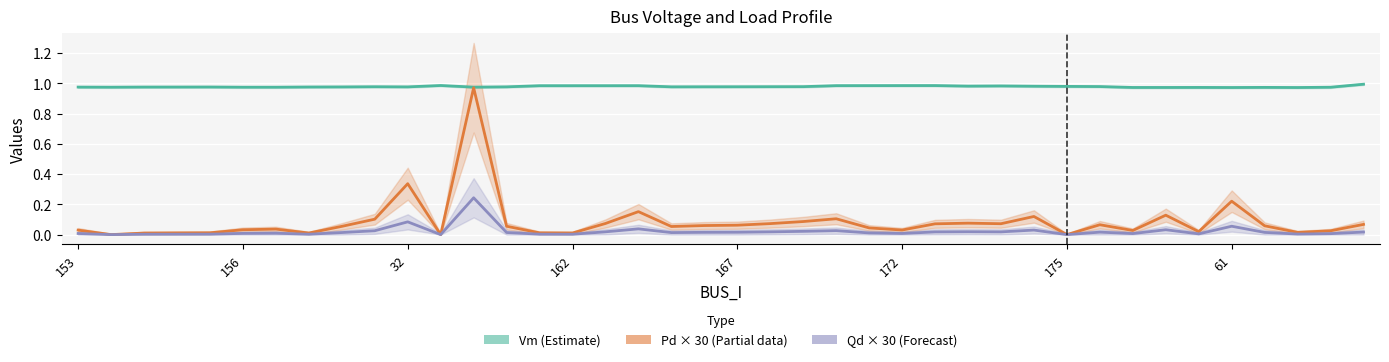

Which series has the widest spread of values?

Pd × 30 (Partial)